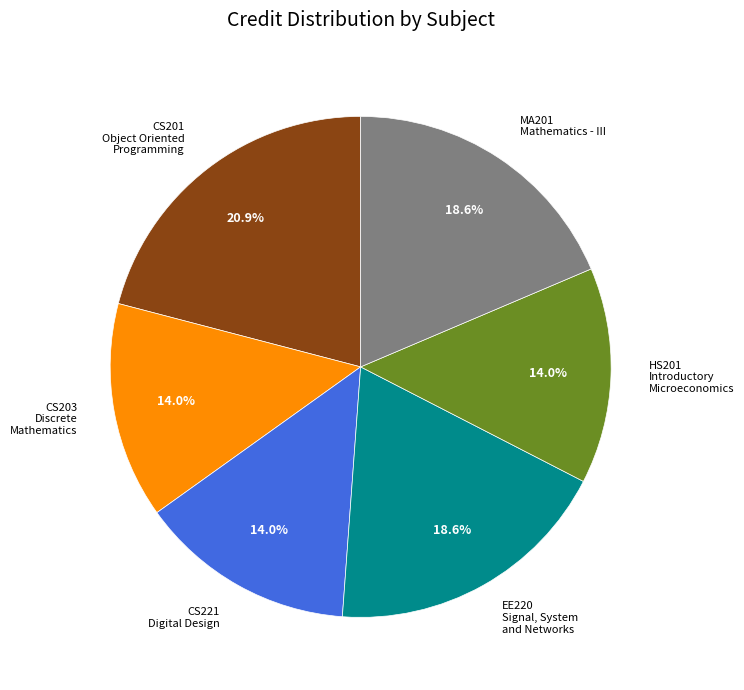

Between EE220 Signal, System and Networks and CS221 Digital Design, which is larger?

EE220 Signal, System and Networks